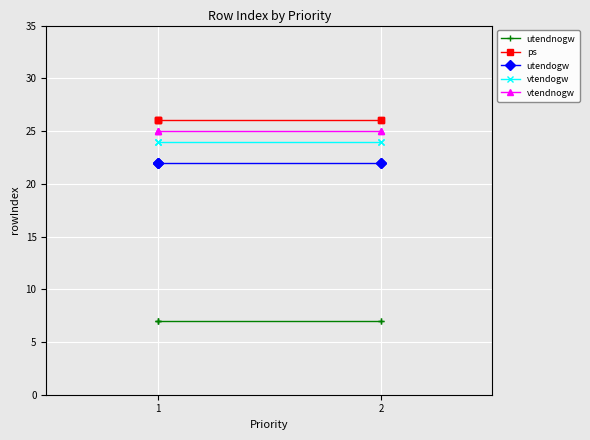

At which category does the chart reach its minimum across all series?

1